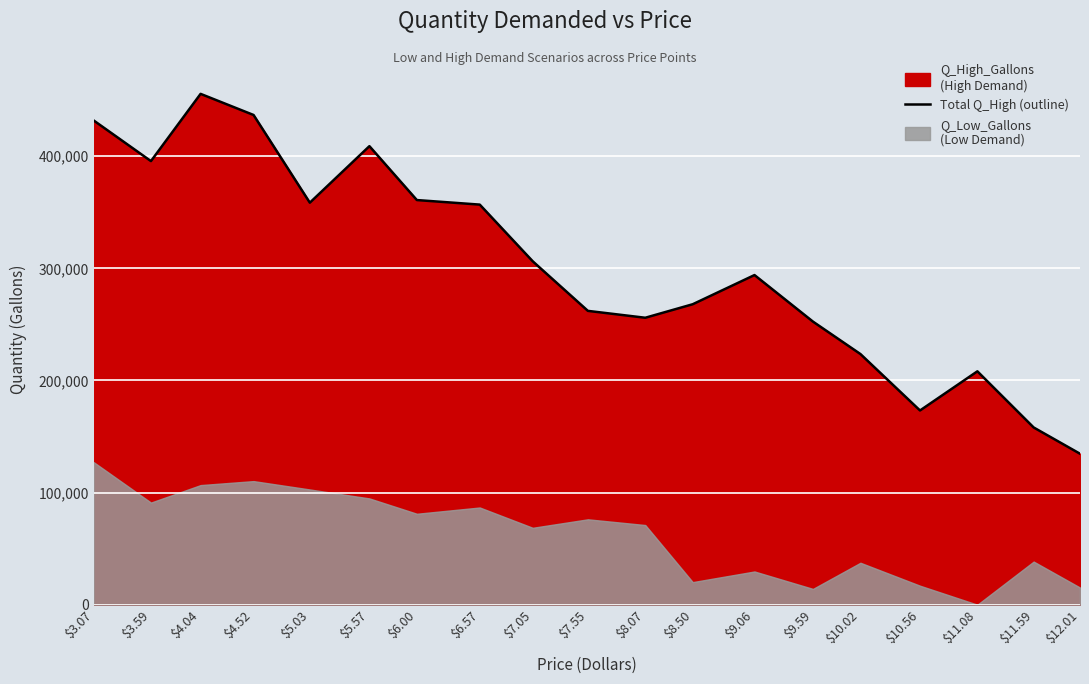

What is the ratio of the value at $5.03 to the value at $11.59?

2.3